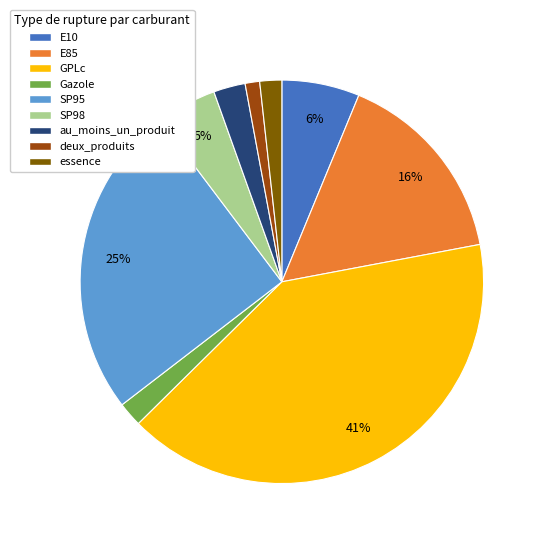

To the nearest percent, what is the average slice percentage?

11%